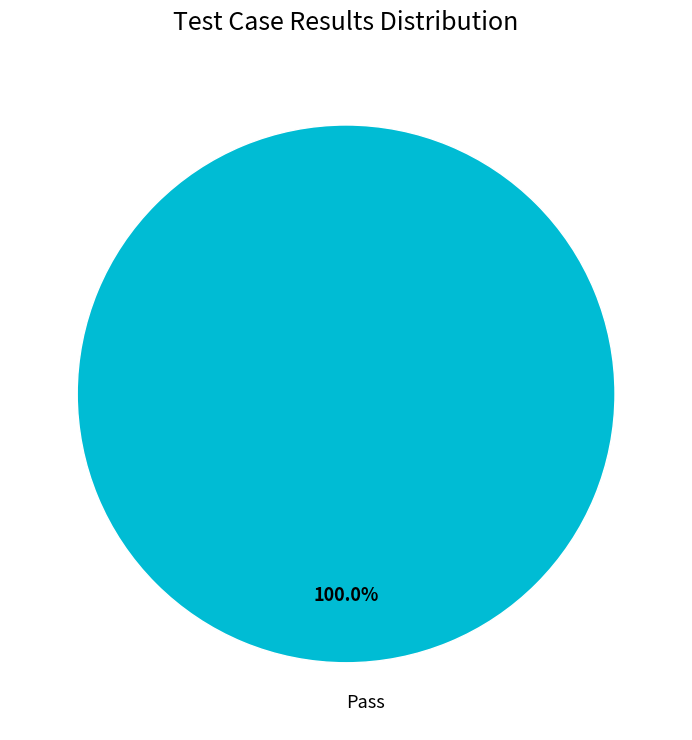

What is the majority slice?

Pass